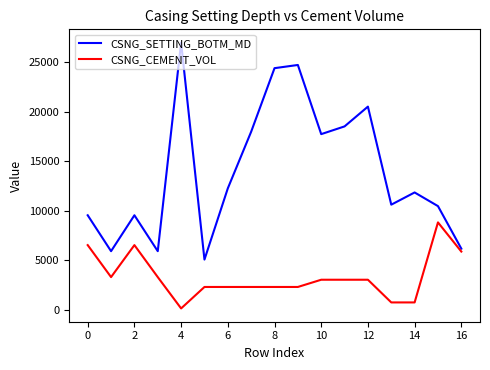

What is the sum of all CSNG_SETTING_BOTM_MD values?

238222